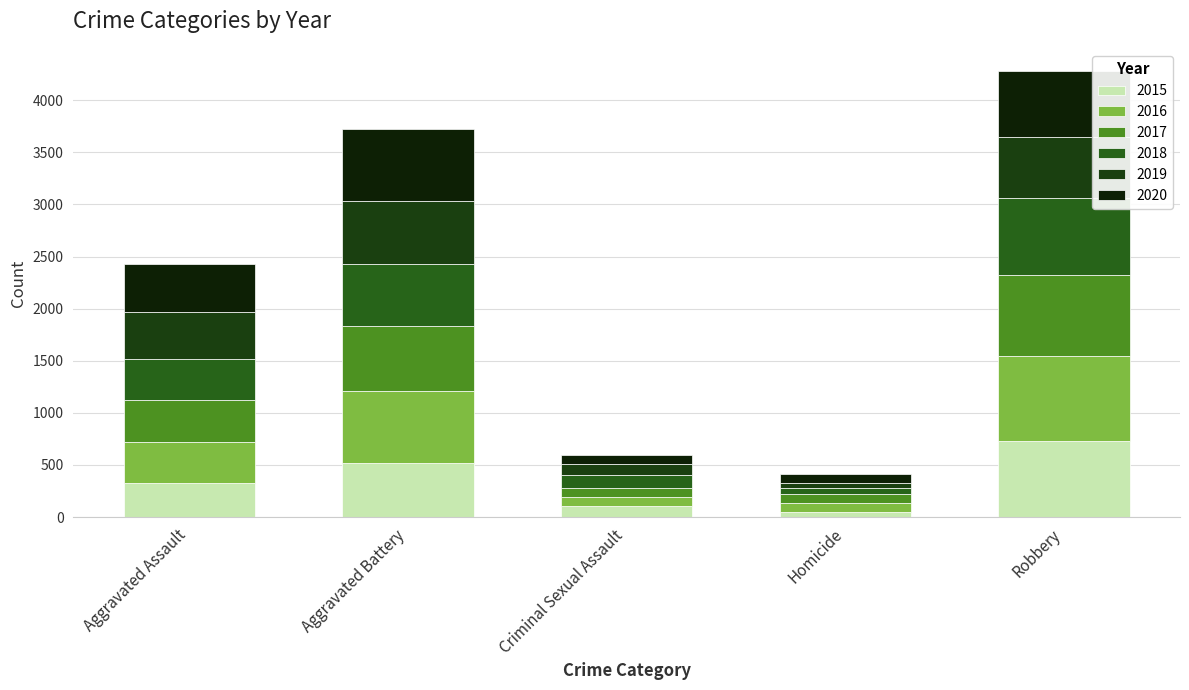

How many series are shown in this chart?

6